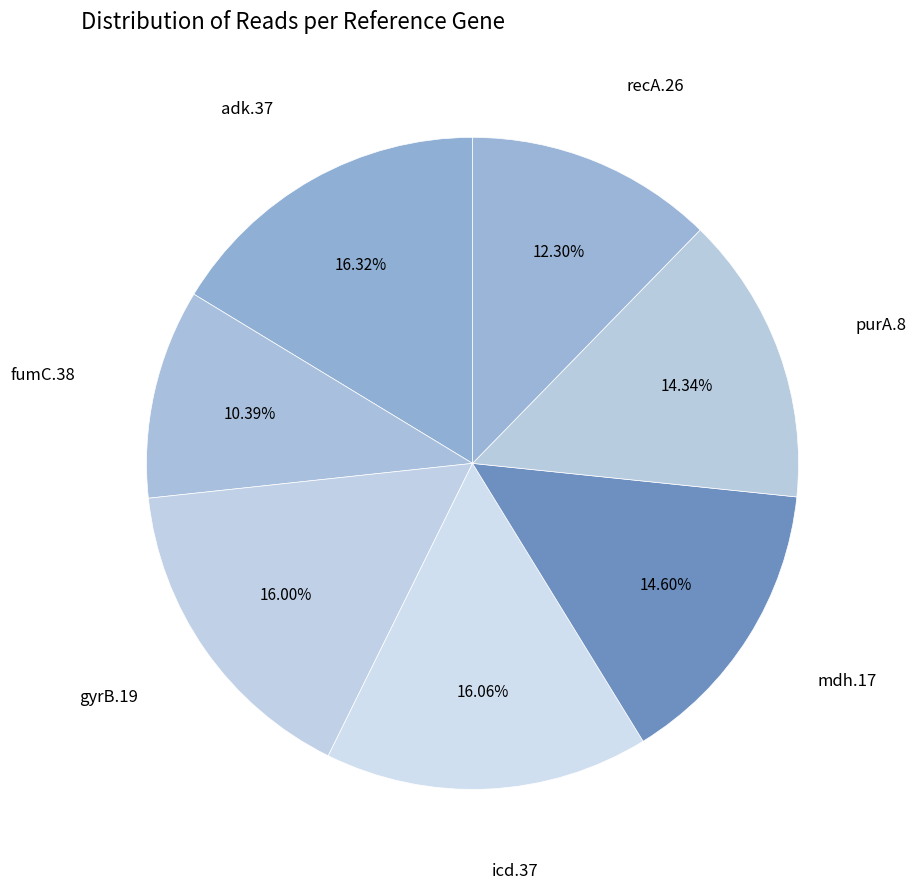

How many slices are in this pie chart?

7